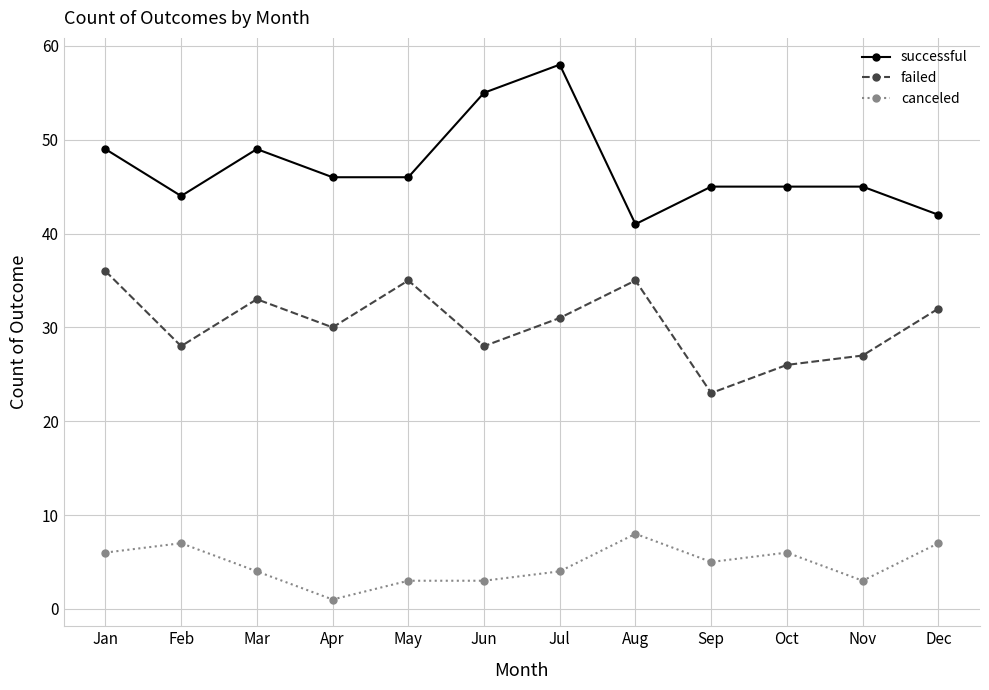

The successful series shows 72 at Jan. True or false?

False